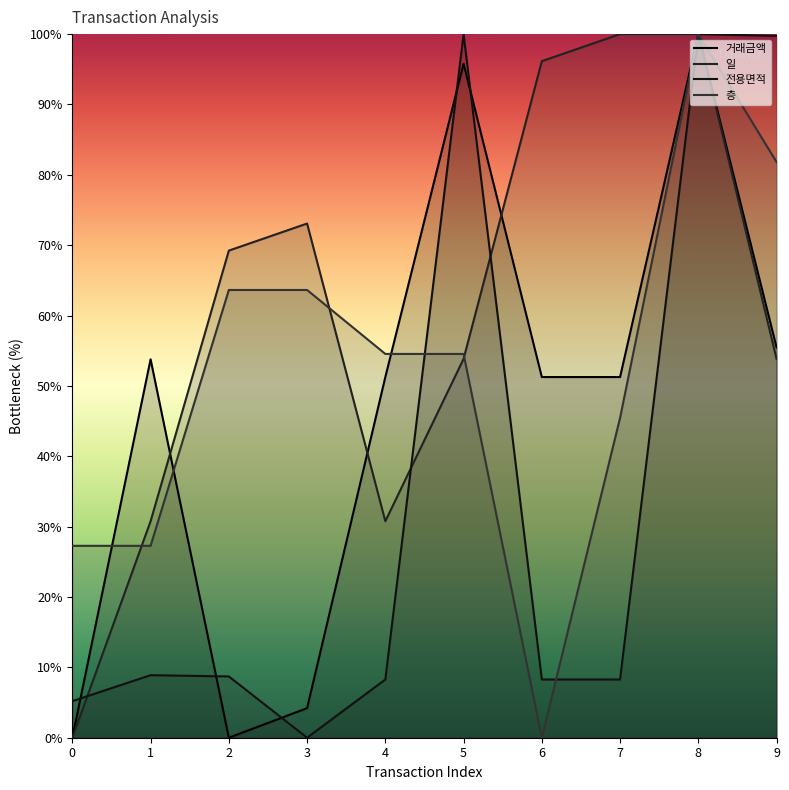

The value of 일 at 0 is 41.3. True or false?

False